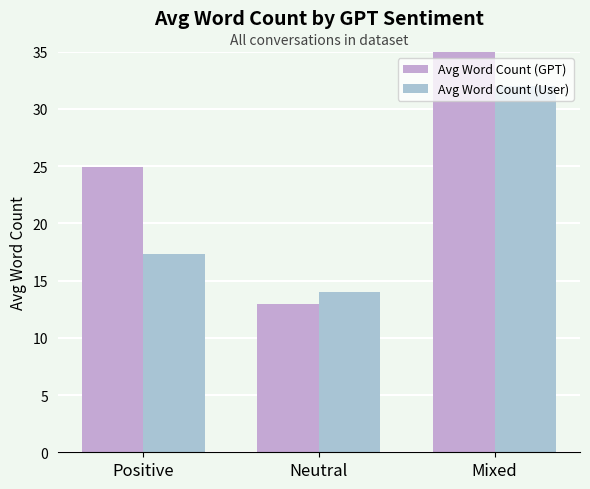

At which category does the chart reach its minimum across all series?

Neutral